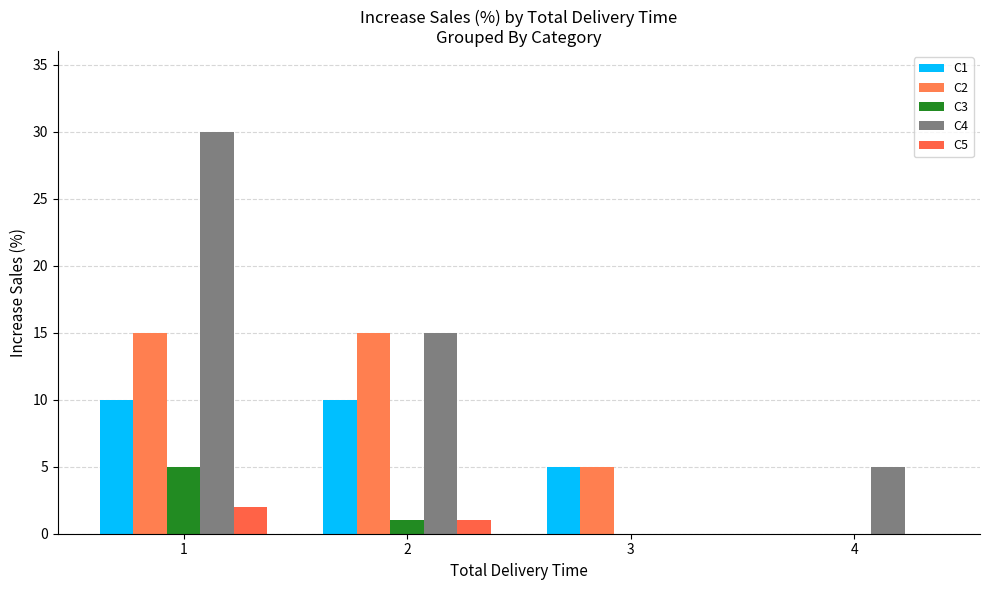

At how many categories does at least one series exceed 27?

1